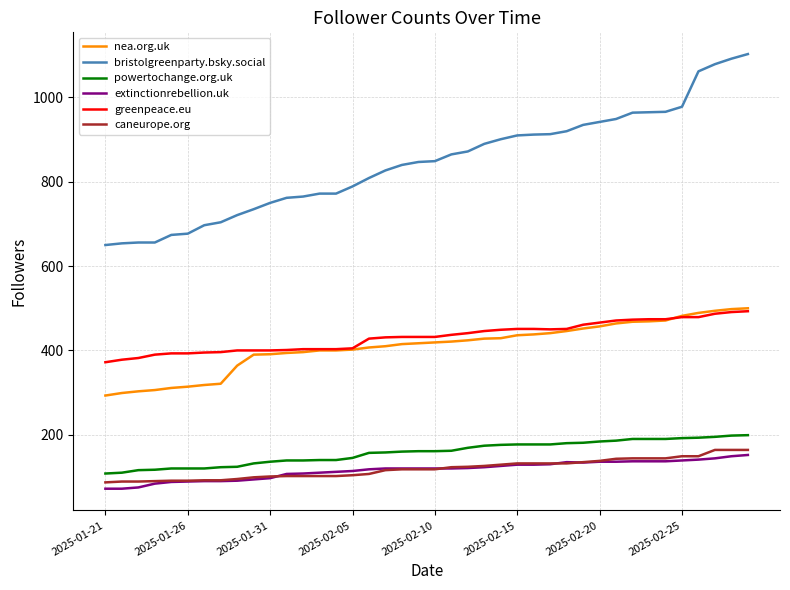

Which series has the widest spread of values?

bristolgreenparty.bsky.social